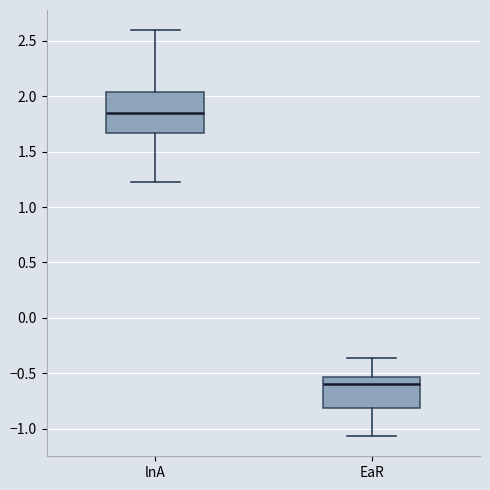

Reading left to right, transcribe this box plot: for each box, give where its median line is, the range the box spans, and where its two whiskers end, as read against the y-axis. The values are not printed on the chart, so give them approximately, as read against the axis.

lnA: median 1.85, box 1.65 to 2.05, whiskers 1.20 to 2.60
EaR: median -0.60, box -0.80 to -0.55, whiskers -1.05 to -0.35